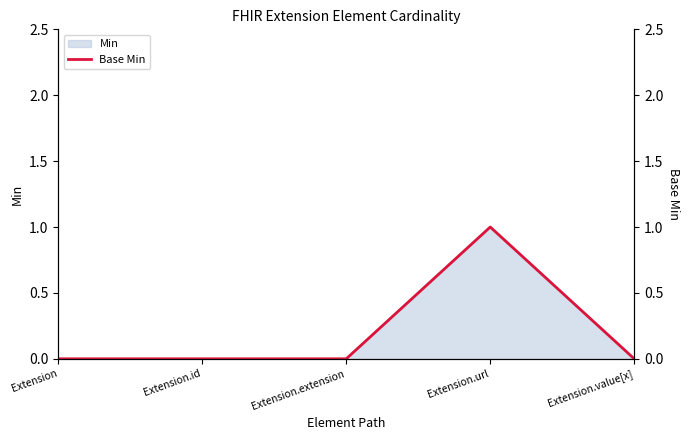

Does the chart display data point markers on the line(s)?

No